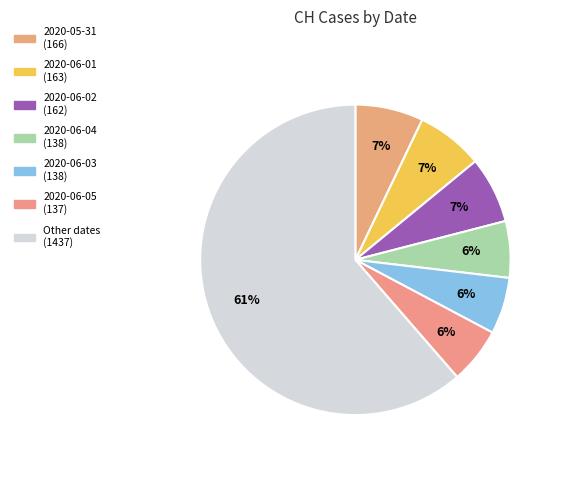

How many segments does this pie chart have?

7